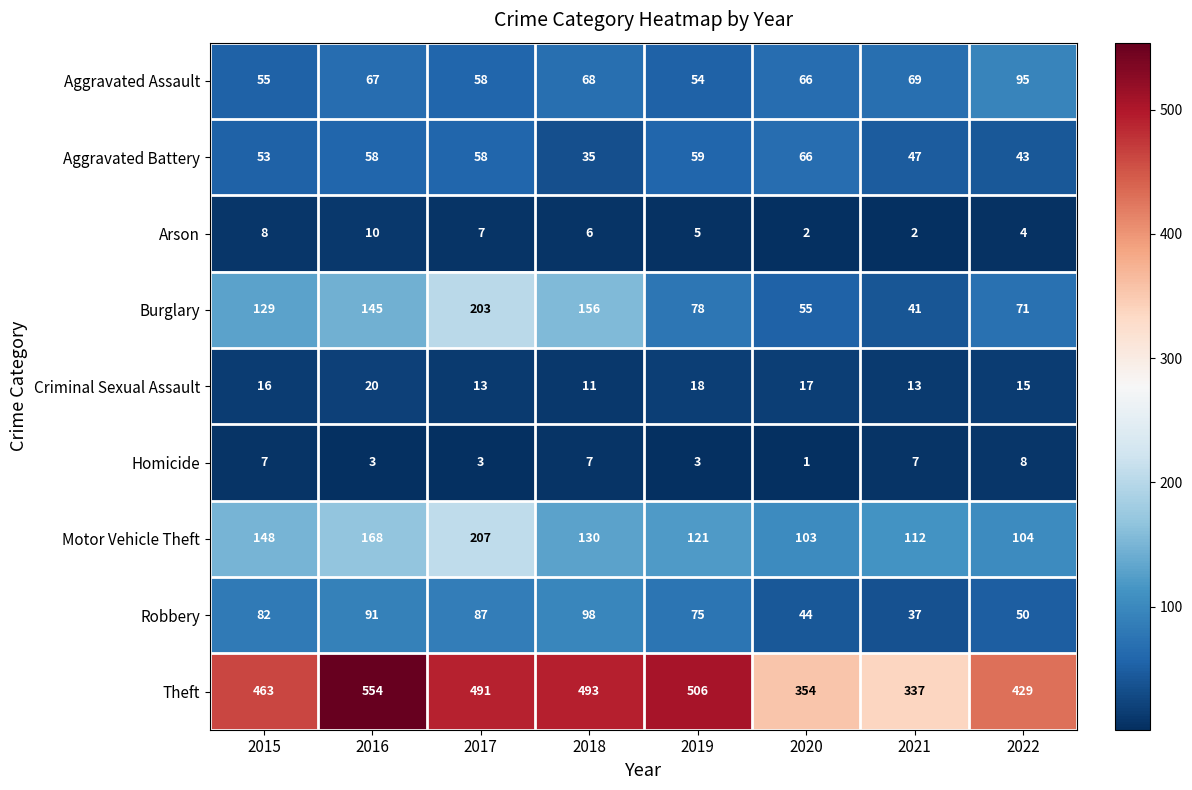

What is the average value of the Motor Vehicle Theft series?

137